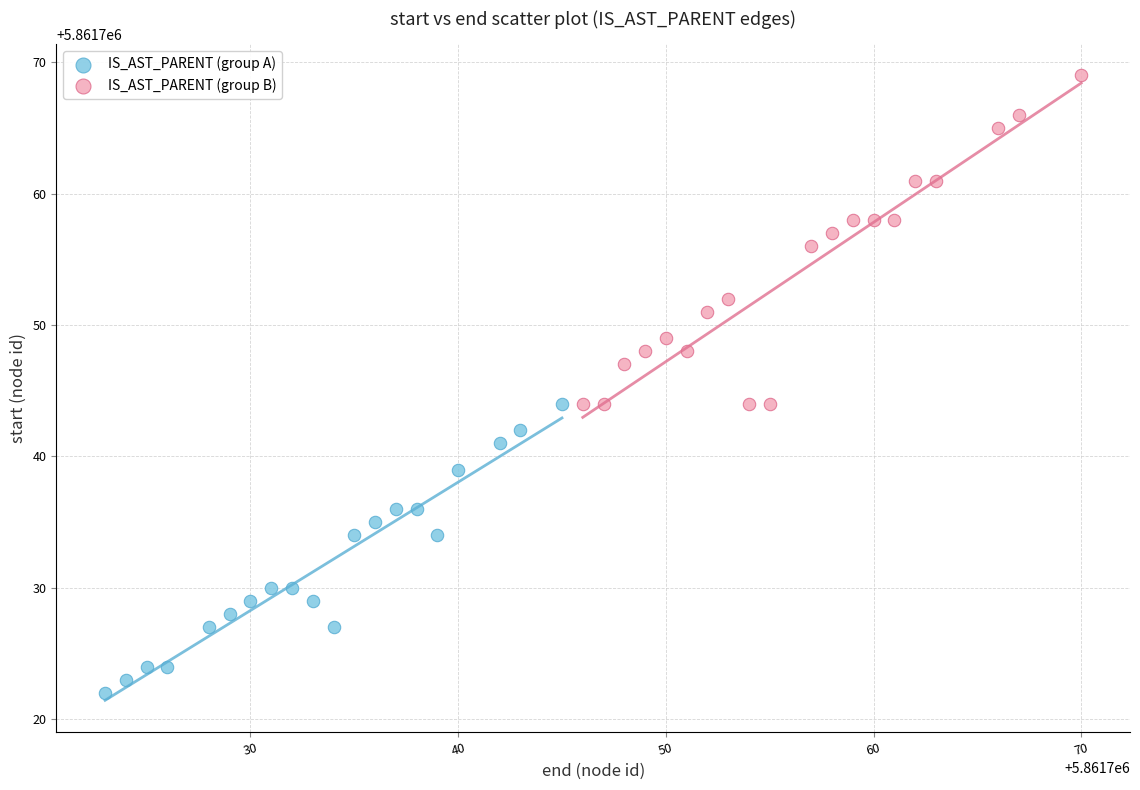

Which series contains the highest Y value?

IS_AST_PARENT (group B)